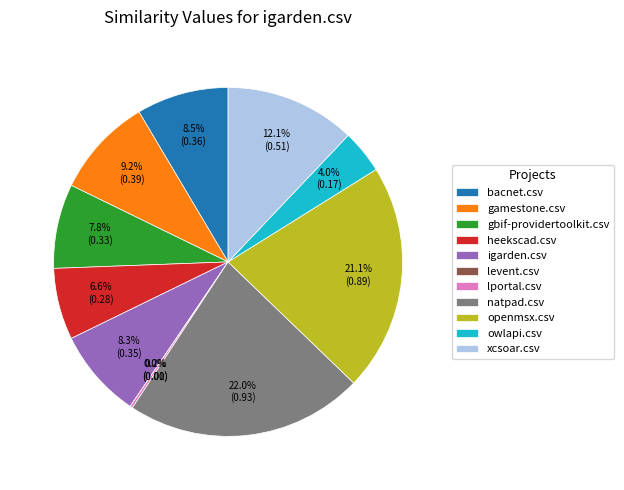

The levent.csv slice represents 1% of the pie. True or false?

False